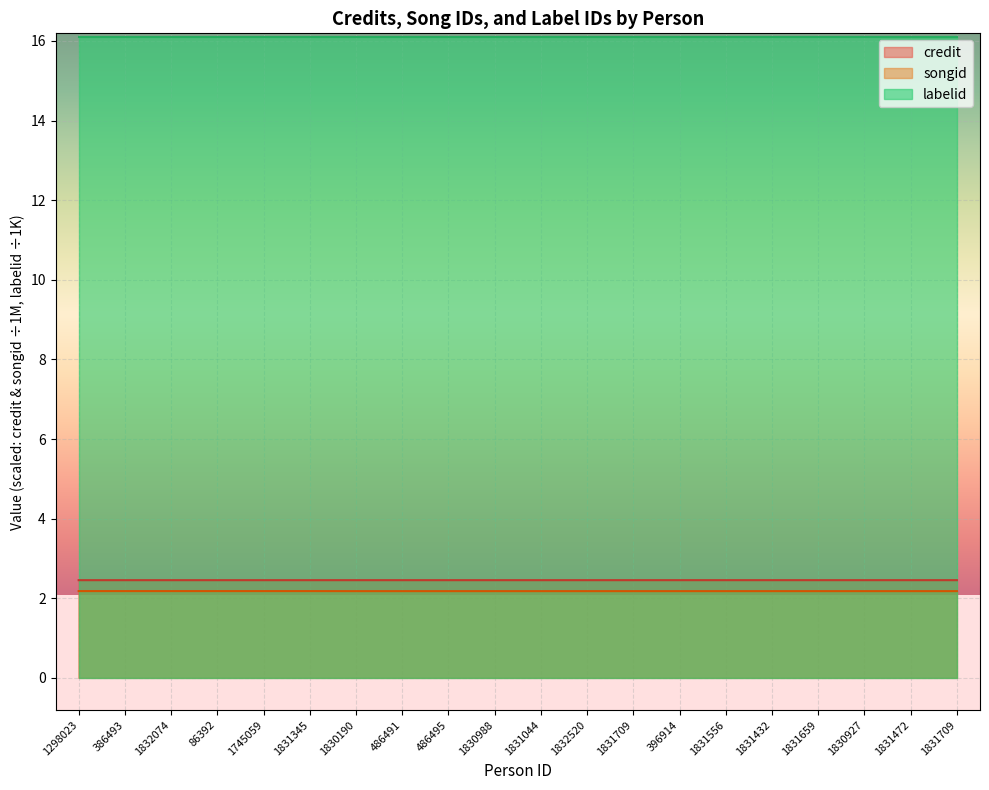

Count the songid values in the range 2 to 3.

20